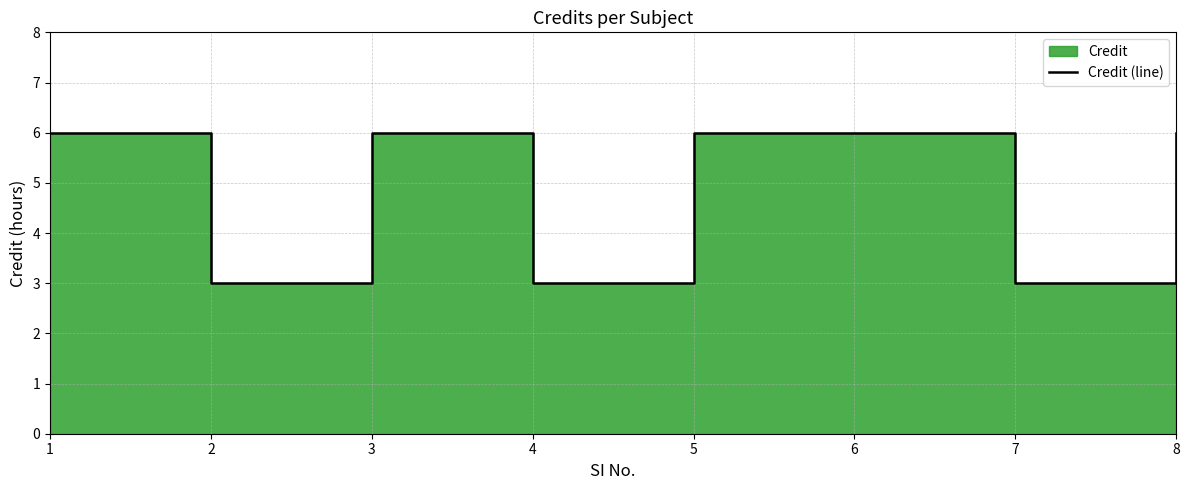

The value at 4 is 3. True or false?

True